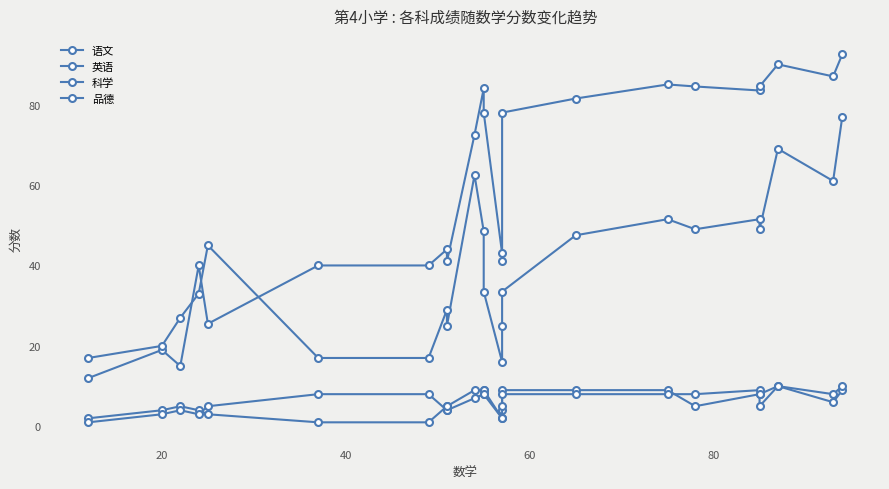

What are all the series names shown in the legend?

语文, 英语, 科学, 品德